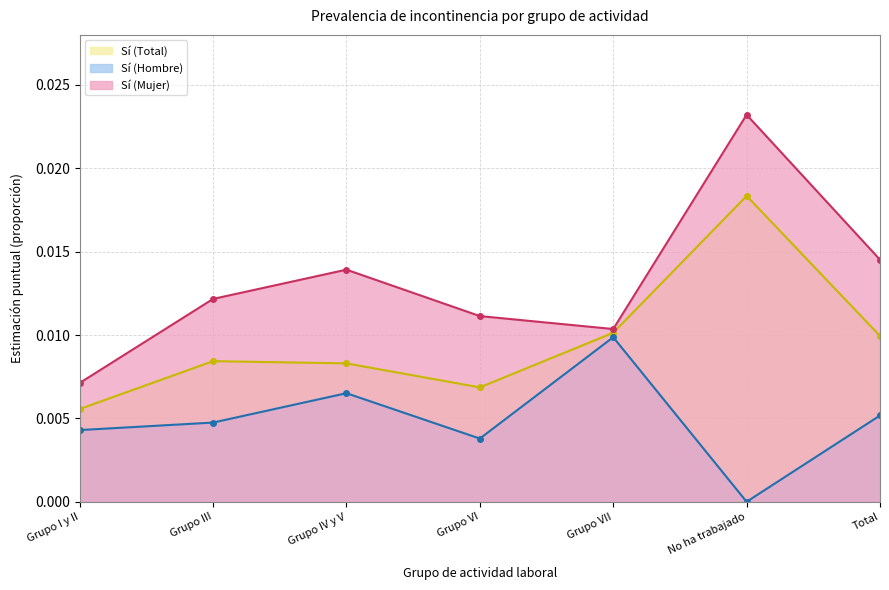

True or false: Sí (Total) and Sí (Mujer) cross at least once.

False